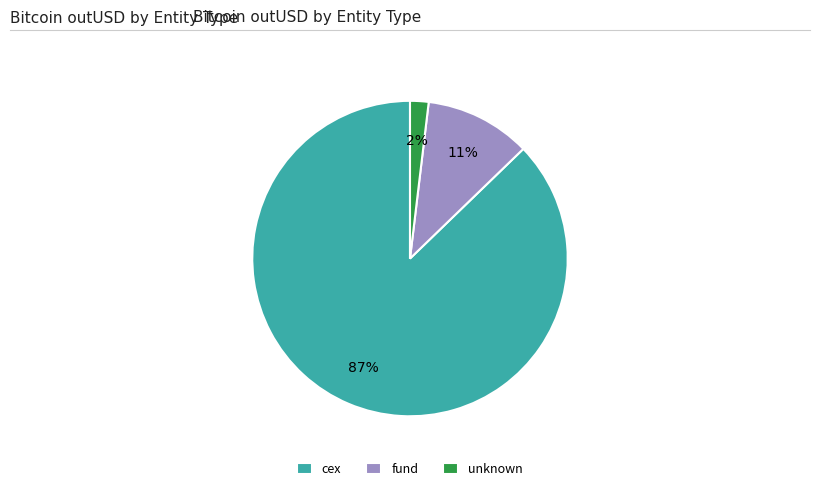

Rank the categories by value from highest to lowest.

cex, fund, unknown